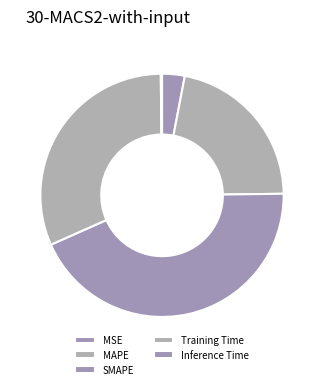

Rank the categories by value from highest to lowest.

SMAPE, Training Time, MAPE, MSE, Inference Time